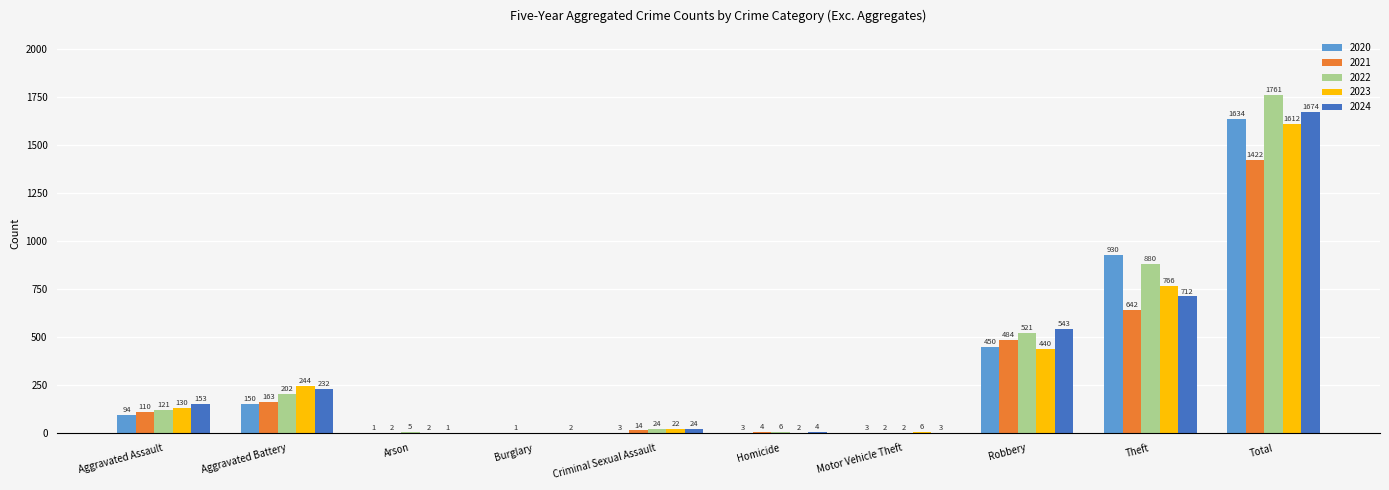

What is the sum of all 2021 values?

2844